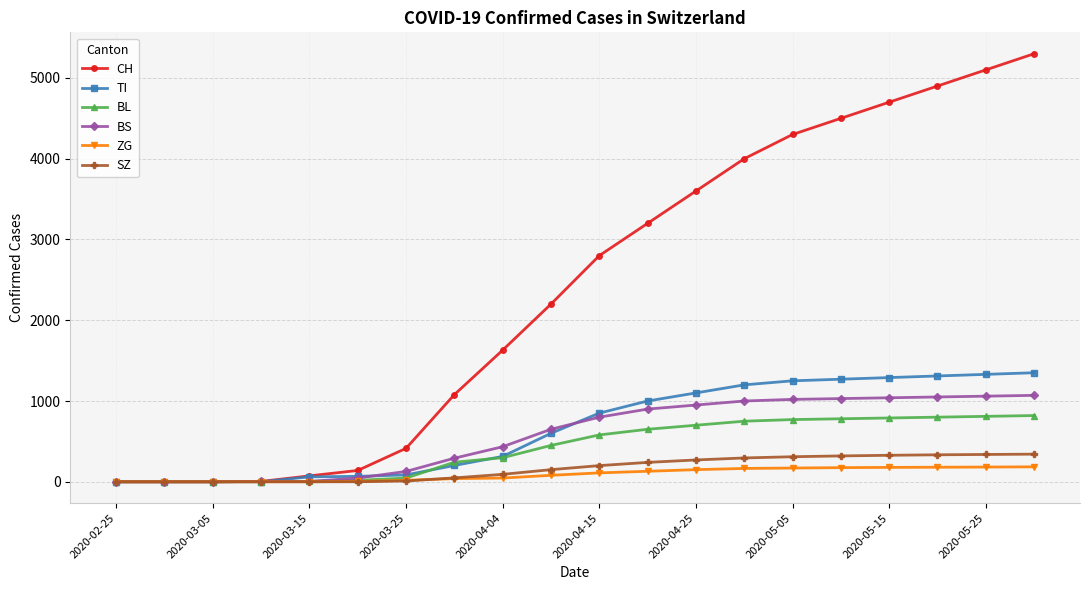

Which series has the largest total across all categories?

CH